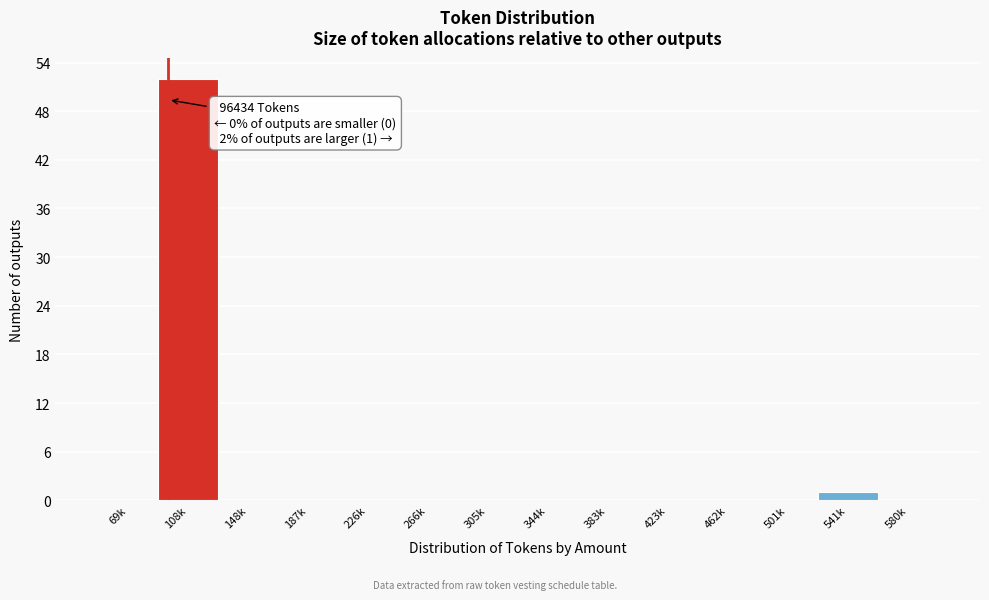

Reading left to right, what are all the values shown in this chart?

69k=0	108k=52	148k=0	187k=0	226k=0	266k=0	305k=0	344k=0	383k=0	423k=0	462k=0	501k=0	541k=1	580k=0